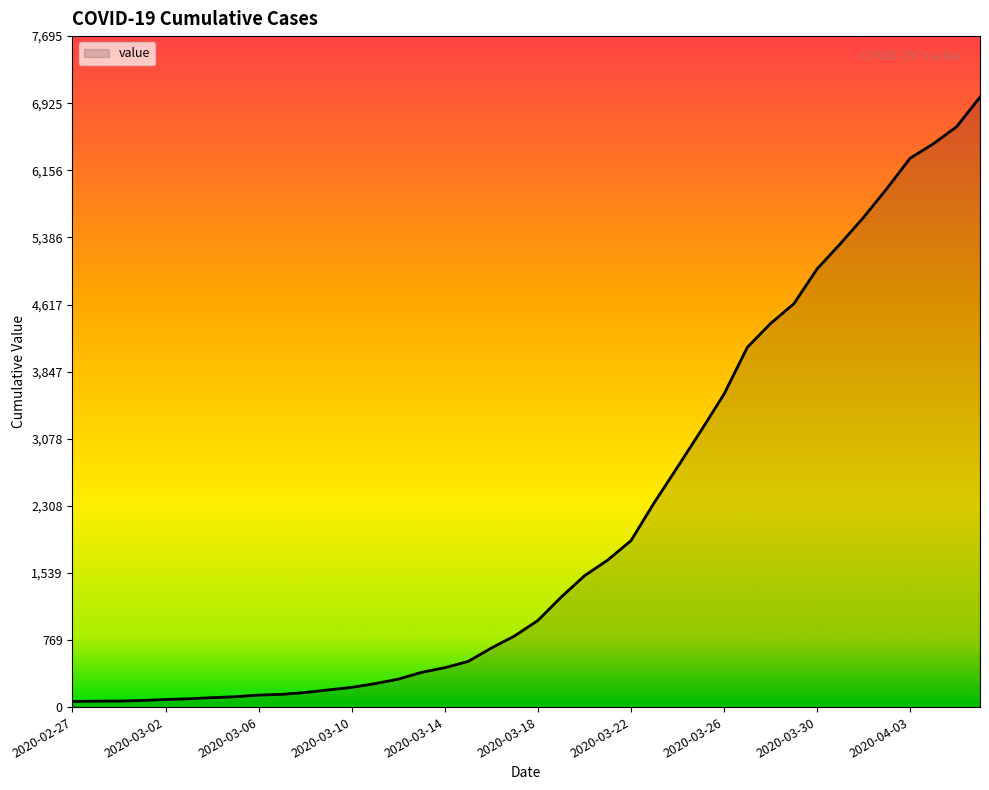

What is the greatest value displayed?

6995